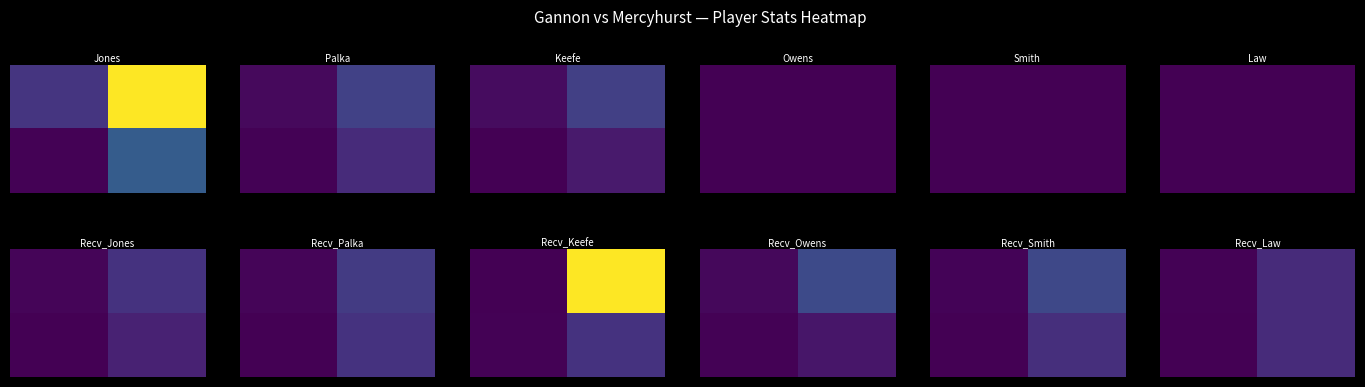

At which category is the sum across all series the highest?

1